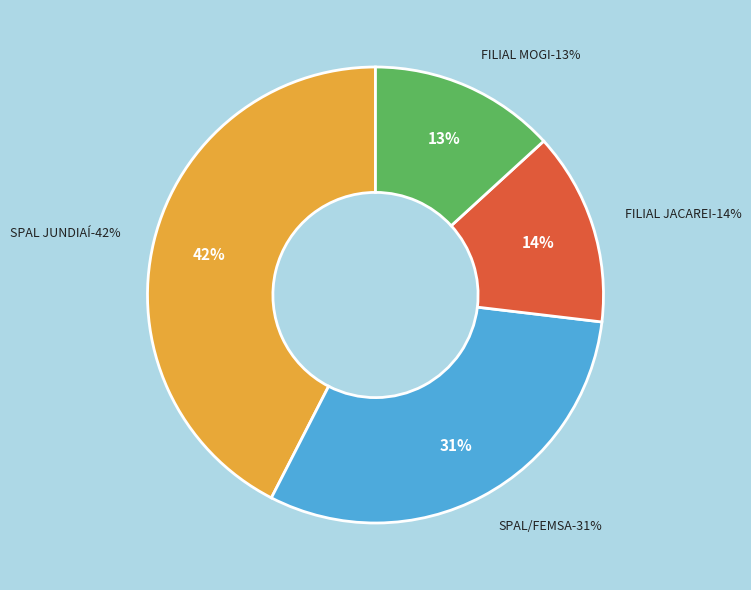

Combined, do FILIAL JACAREI and SPAL/FEMSA account for over 50%?

No